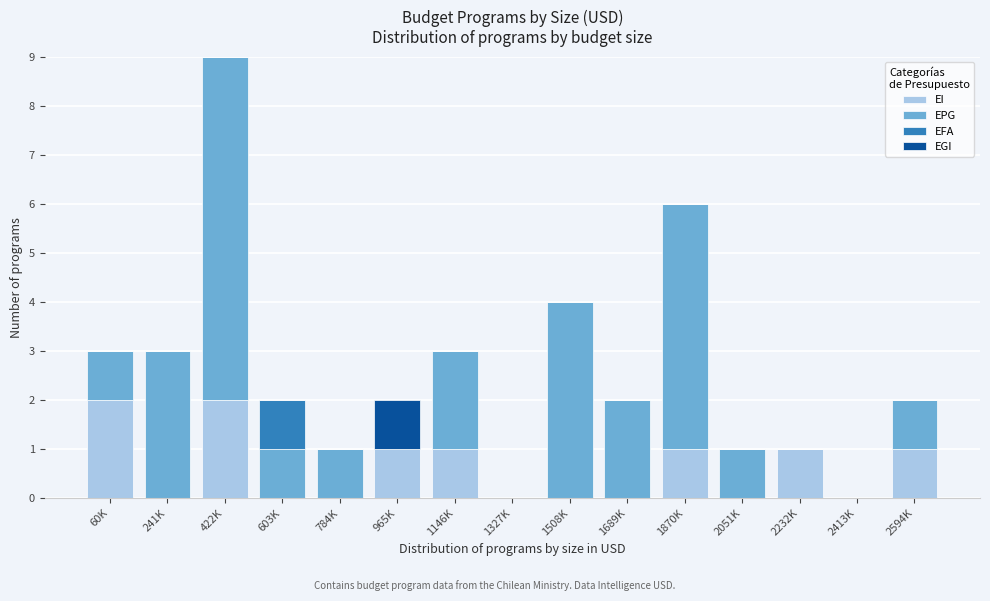

The EI series shows 1 at 1146K. True or false?

True